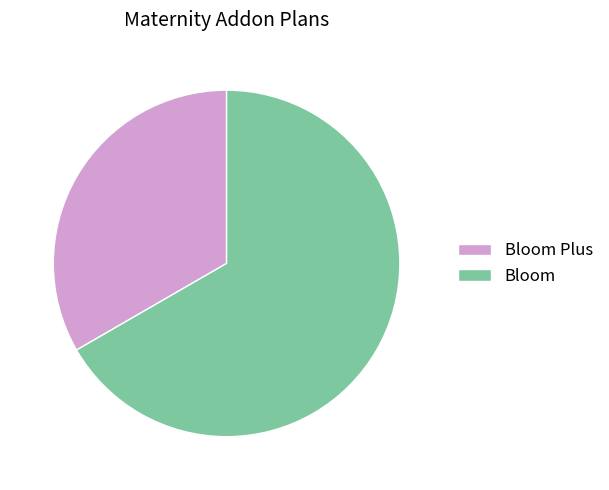

Rank the categories by value from lowest to highest.

Bloom Plus, Bloom